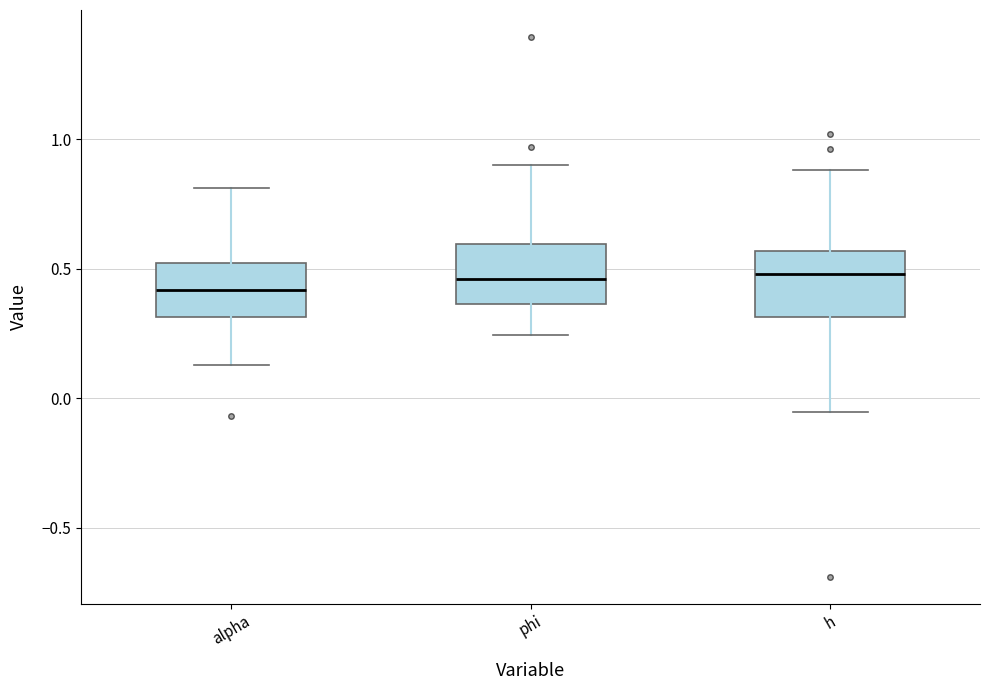

Where does the median line of the box for phi sit on the y-axis? The values are not printed on the chart, so give them approximately, as read against the axis.

0.45